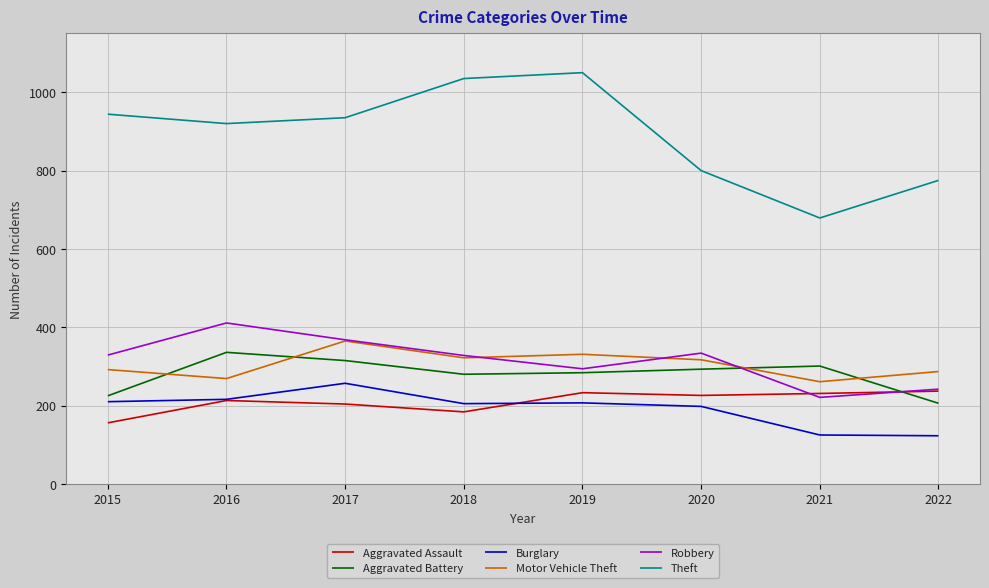

At which category does Robbery reach its first local valley?

2019